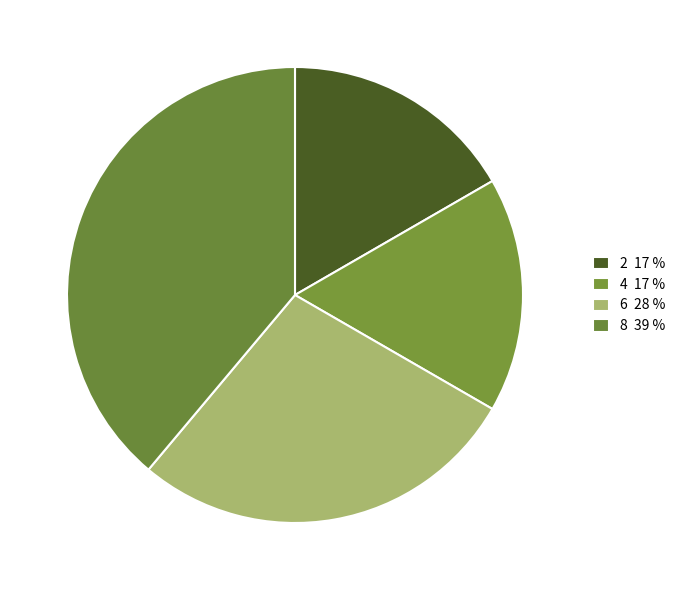

Combined, do 6 and 4 account for over 50%?

No